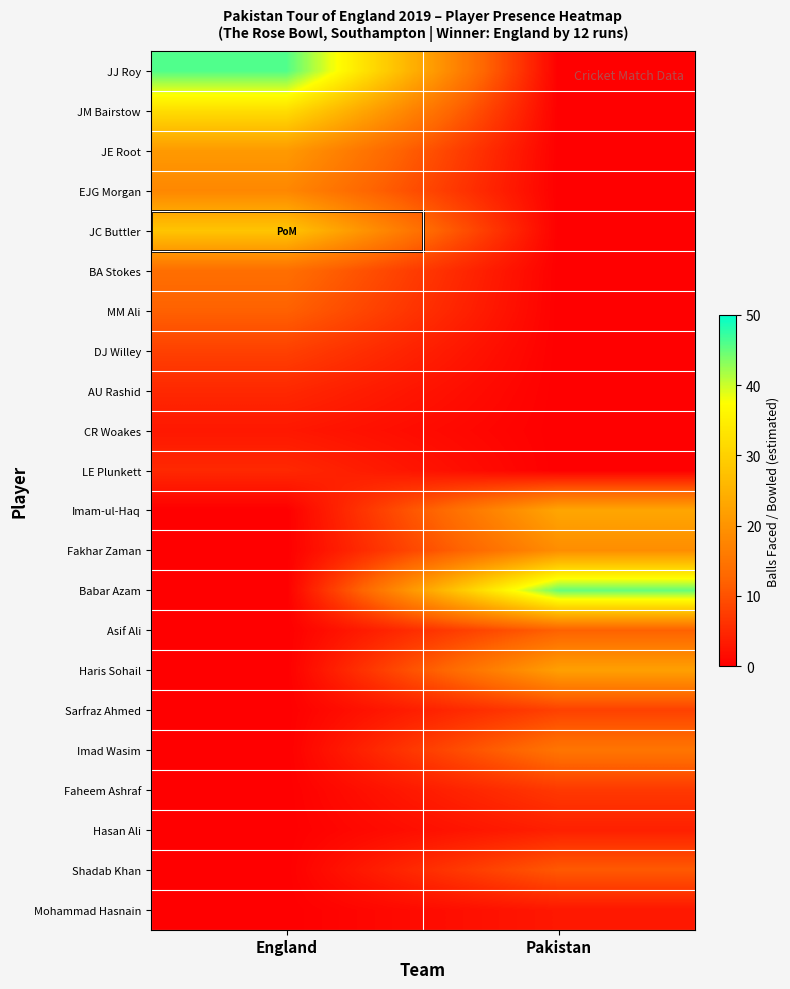

Which series has the largest range (max minus min)?

JJ Roy